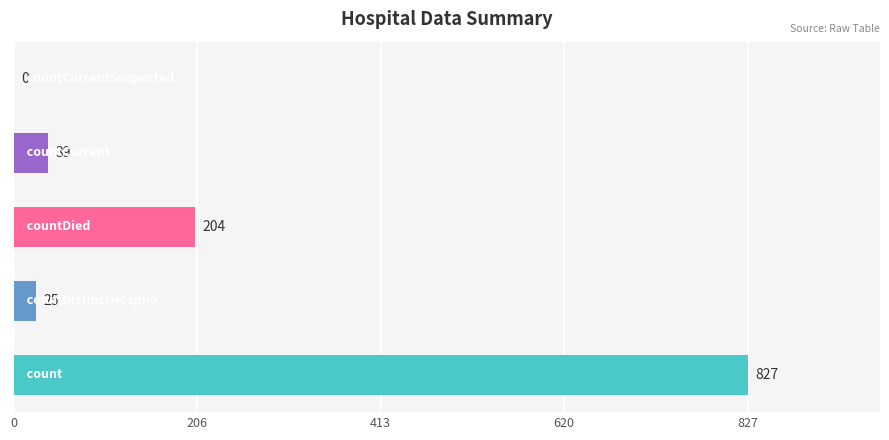

What is the maximum value shown in the chart?

827